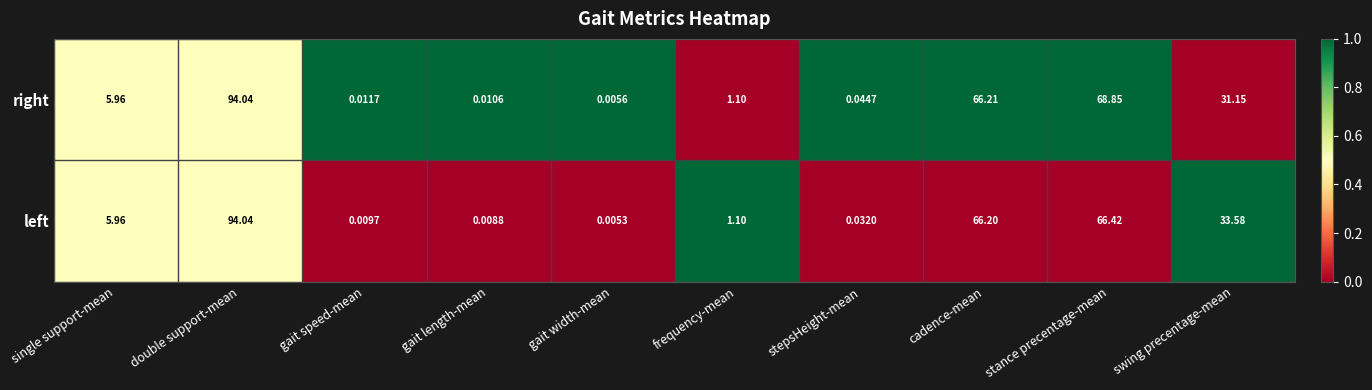

List the series in order of their overall mean, highest first.

right, left